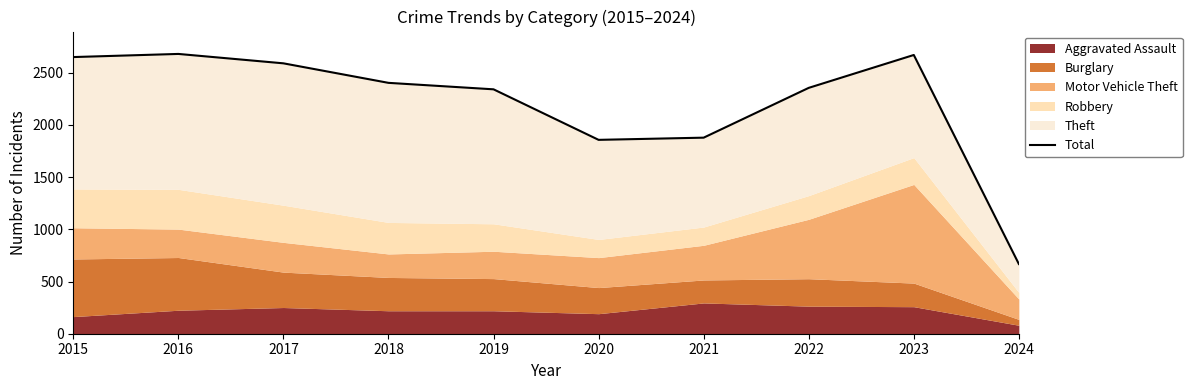

List the labels in order of value, smallest first.

2024, 2020, 2021, 2019, 2022, 2018, 2017, 2015, 2023, 2016